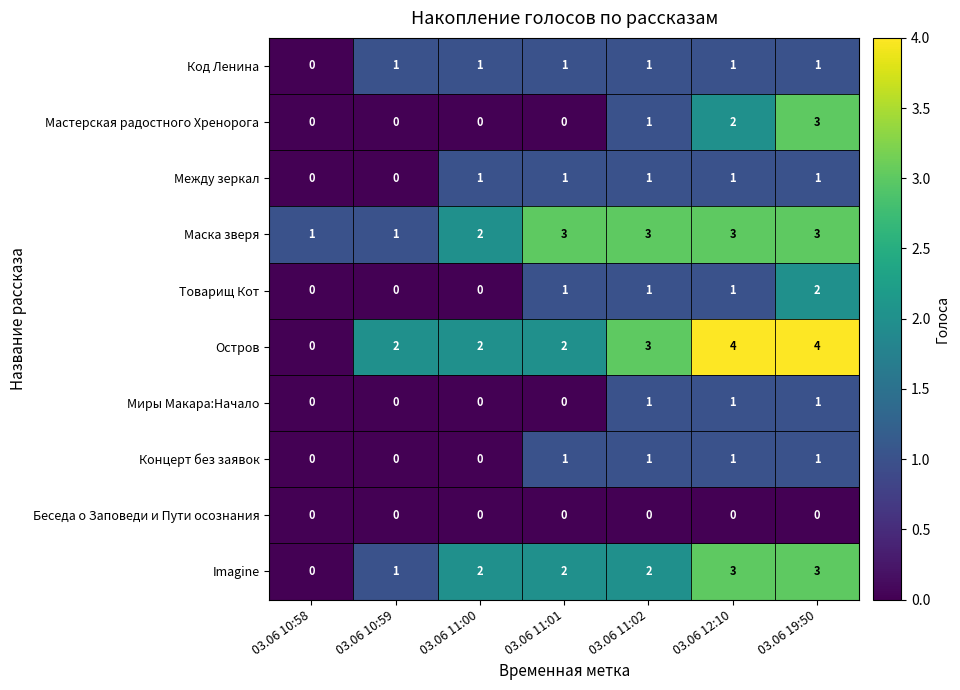

How many Между зеркал values are between 0 and 1?

7